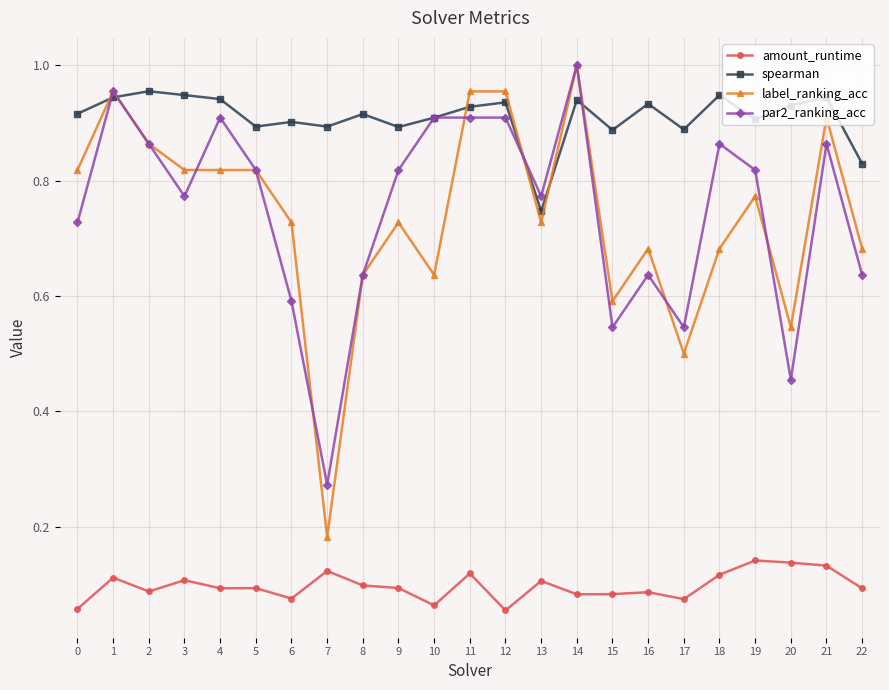

Between 13 and 18, which series saw the biggest shift?

spearman